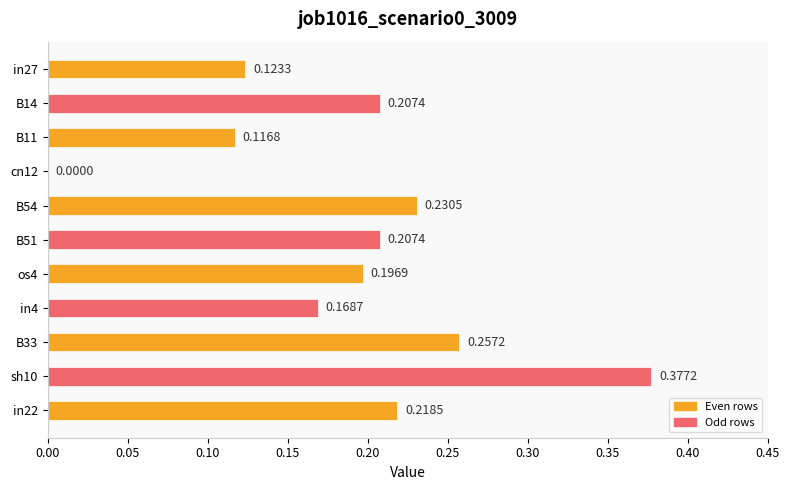

What is the sum of all values?

2.1